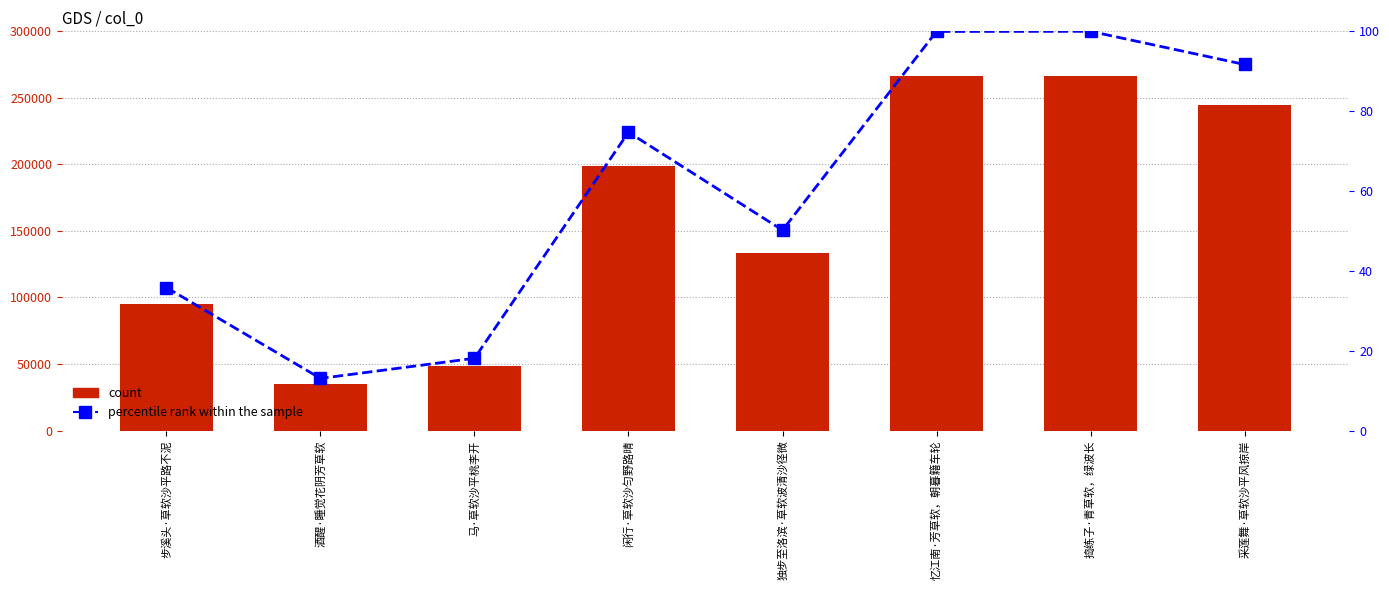

Rank the series by their maximum value, from lowest to highest.

percentile rank within the sample, count